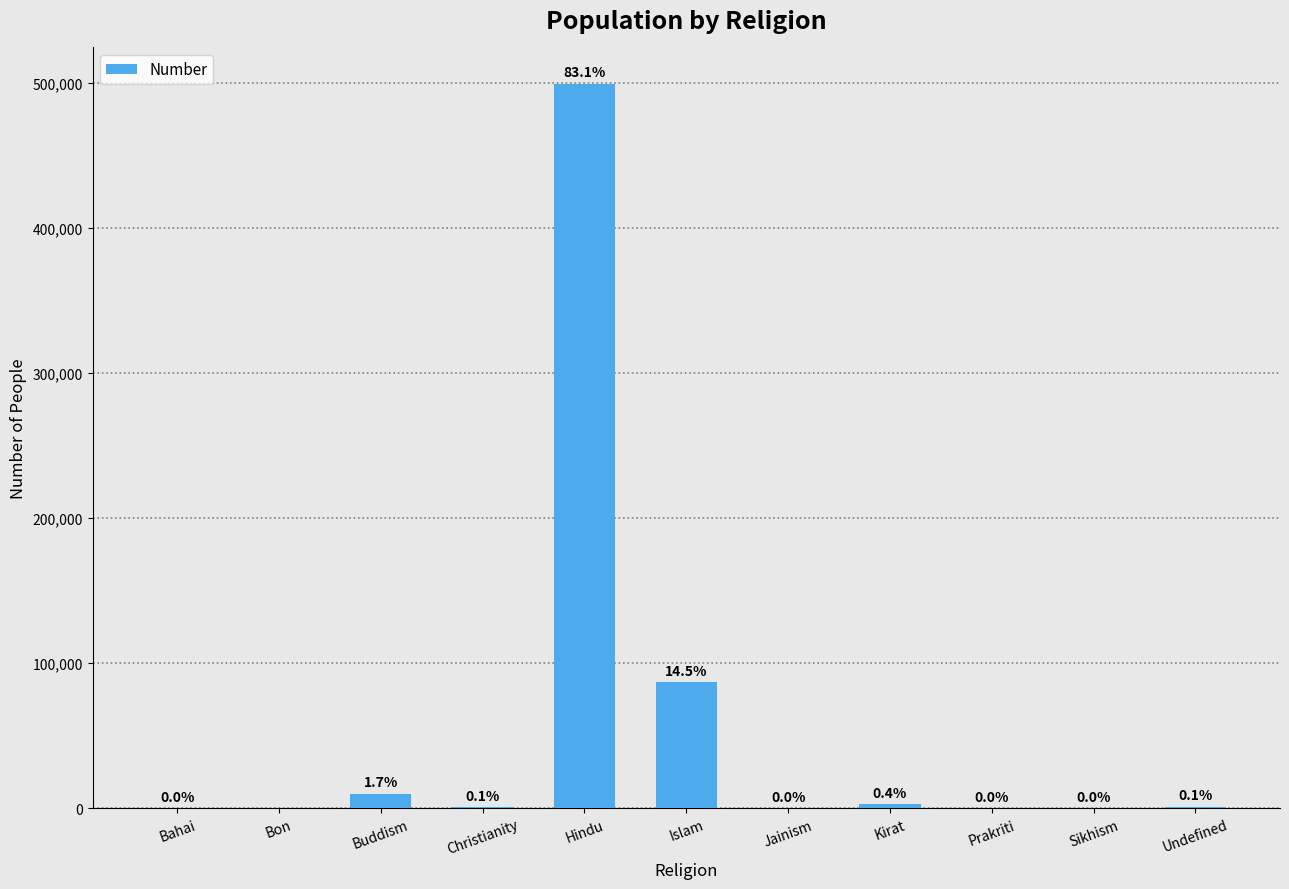

What is the label of the 6th bar from the left?

Islam